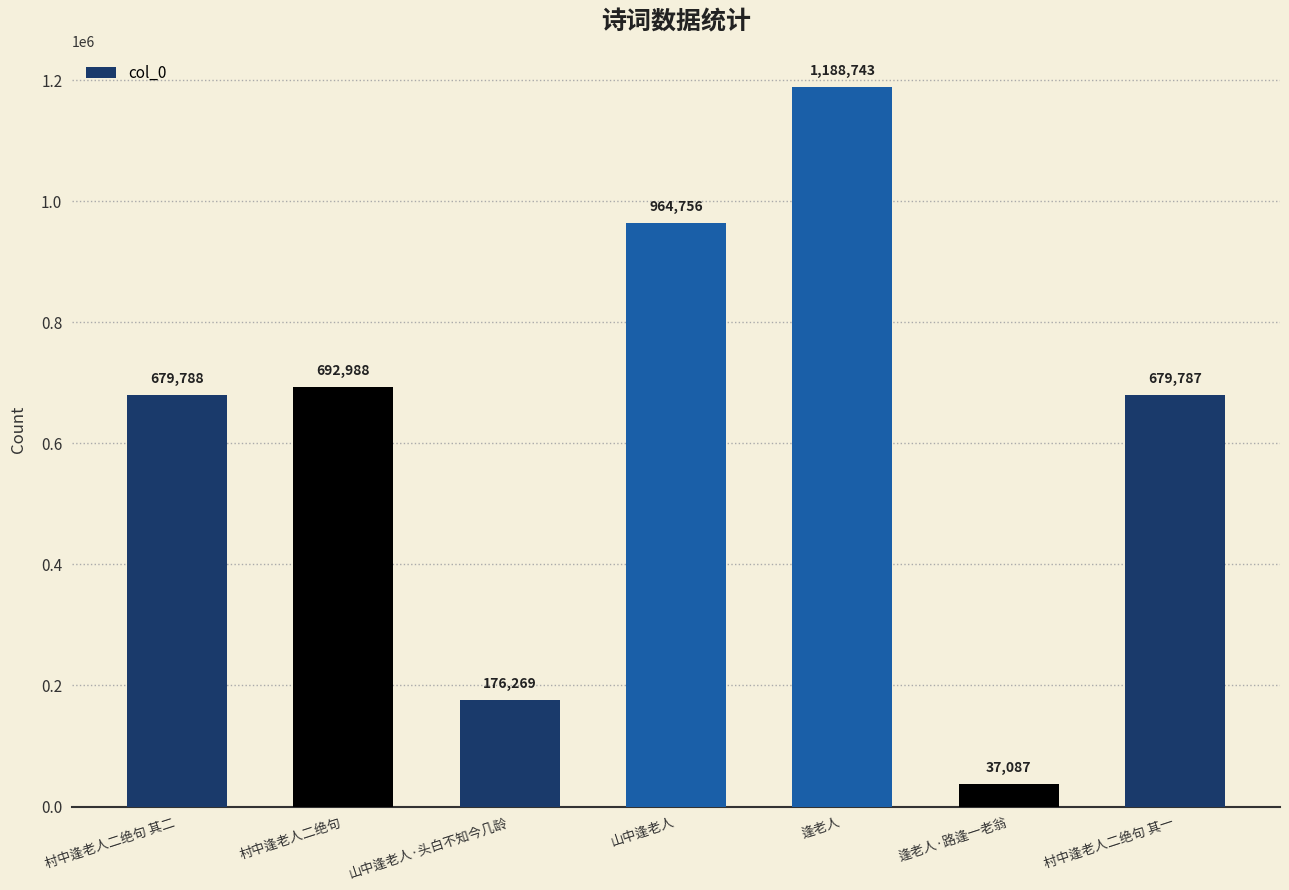

The chart shows a value of 964756 at 山中逢老人. True or false?

True